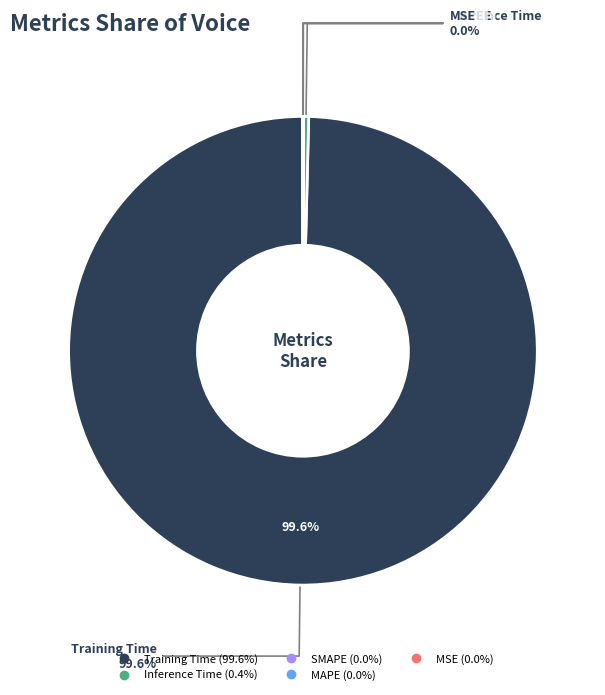

How many slices are in this pie chart?

5